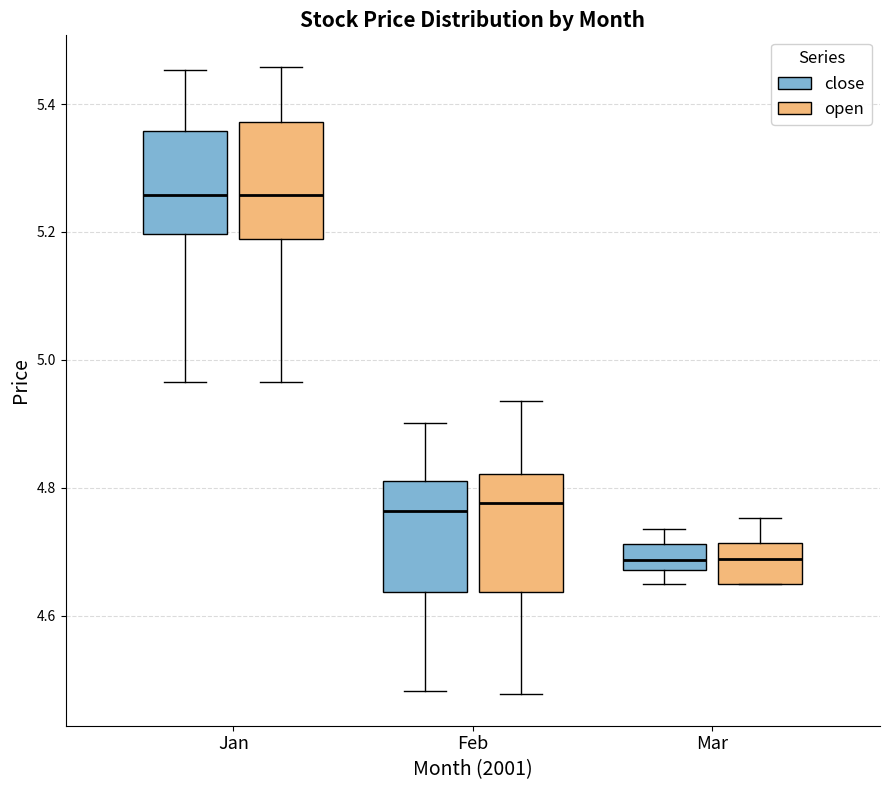

Reading left to right, transcribe this box plot: for each box, give where its median line is, the range the box spans, and where its two whiskers end, as read against the y-axis. The values are not printed on the chart, so give them approximately, as read against the axis.

Jan (close): median 5.26, box 5.20 to 5.36, whiskers 4.96 to 5.46
Jan (open): median 5.26, box 5.18 to 5.38, whiskers 4.96 to 5.46
Feb (close): median 4.76, box 4.64 to 4.80, whiskers 4.48 to 4.90
Feb (open): median 4.78, box 4.64 to 4.82, whiskers 4.48 to 4.94
Mar (close): median 4.68 (inside the box), box 4.68 to 4.72, whiskers 4.64 to 4.74
Mar (open): median 4.68, box 4.64 to 4.72, whiskers 4.64 to 4.76